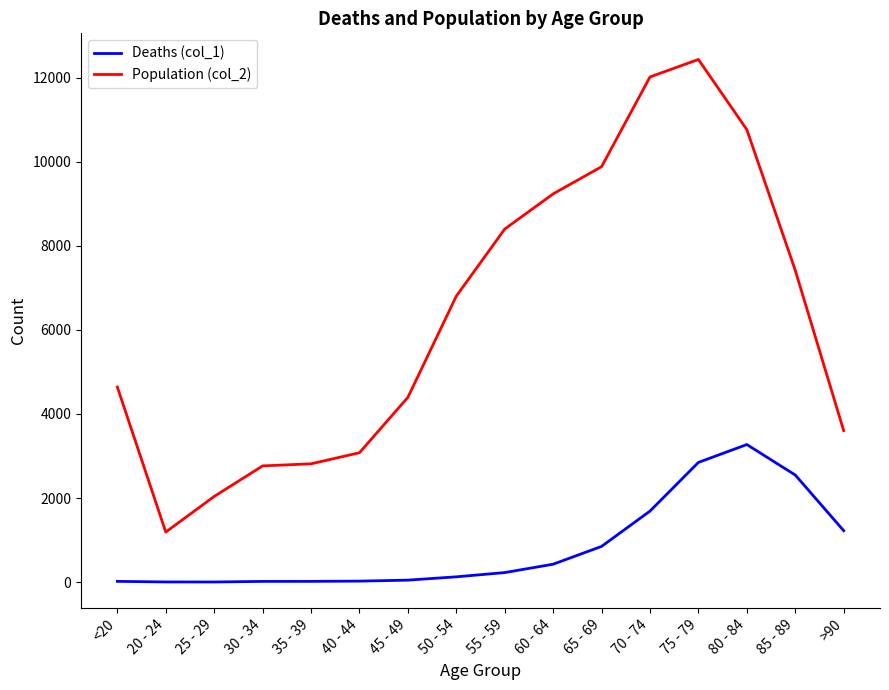

True or false: Population (col_2) and Deaths (col_1) intersect in this chart.

False